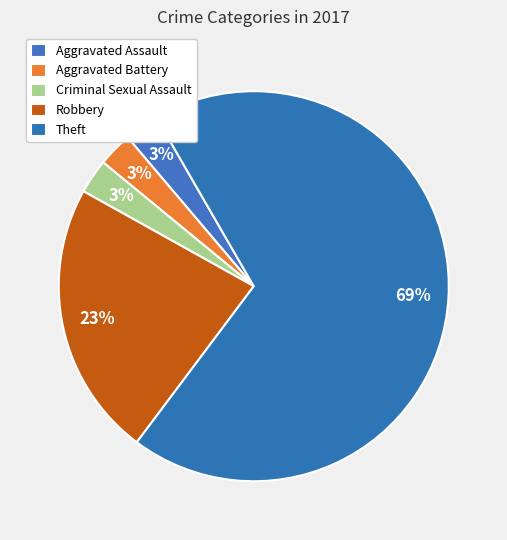

Count the number of slices in the pie.

5